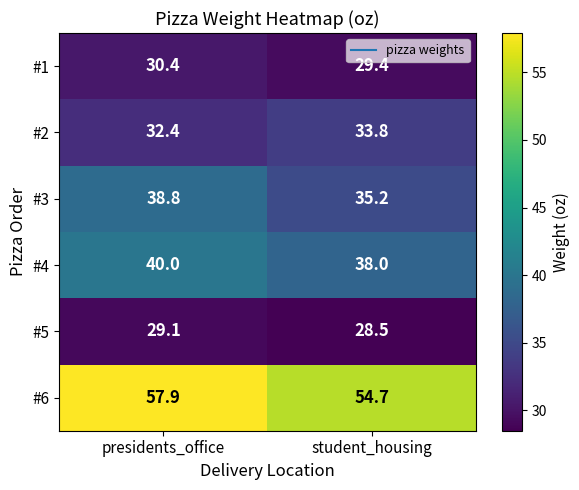

Which series has the largest range (max minus min)?

#3